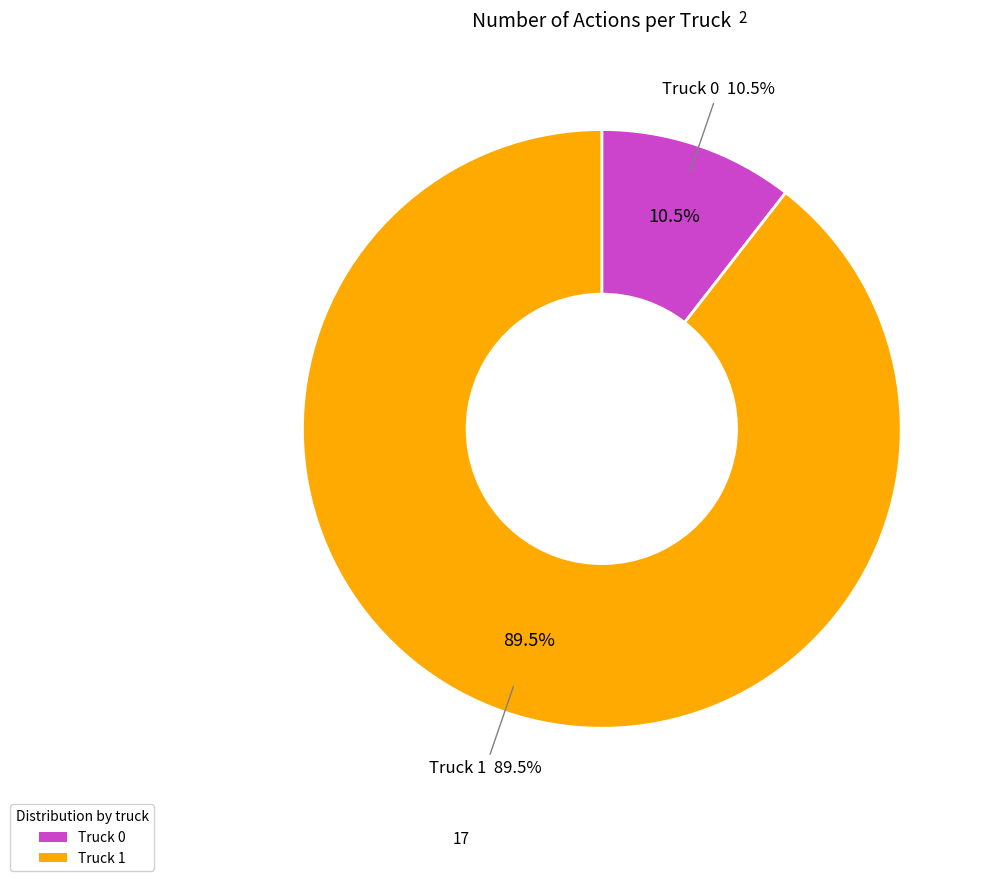

Between Truck 1 and Truck 0, which is larger?

Truck 1